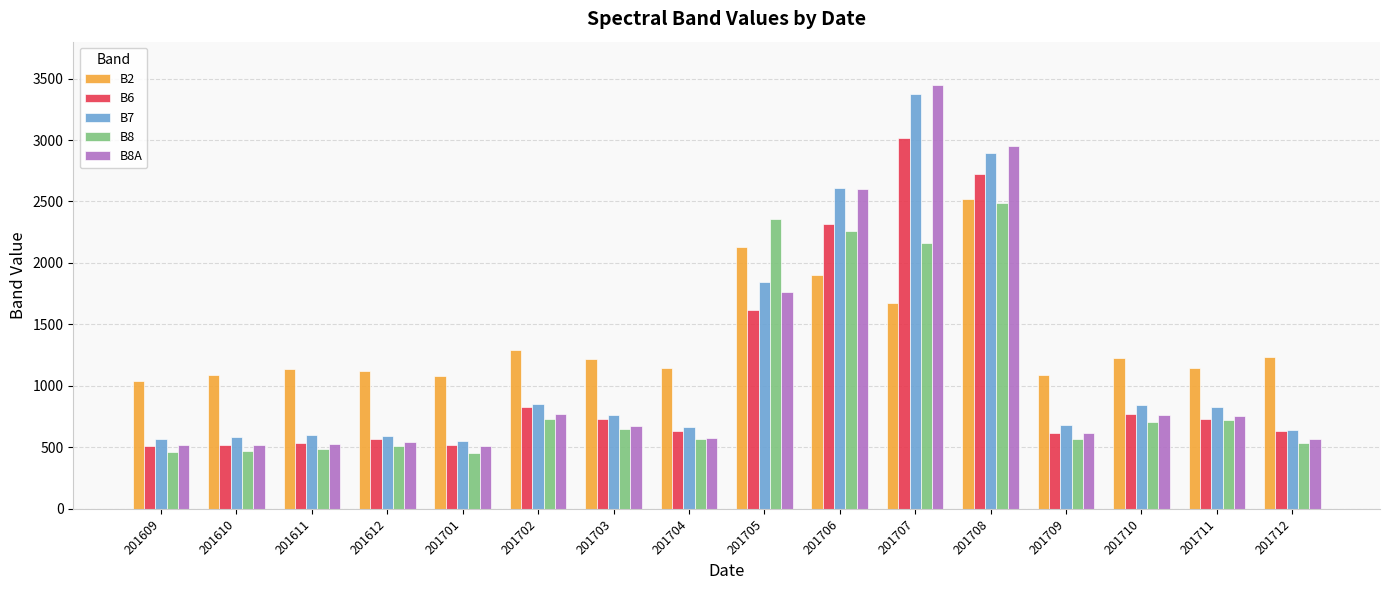

How many bars are there in each group?

5